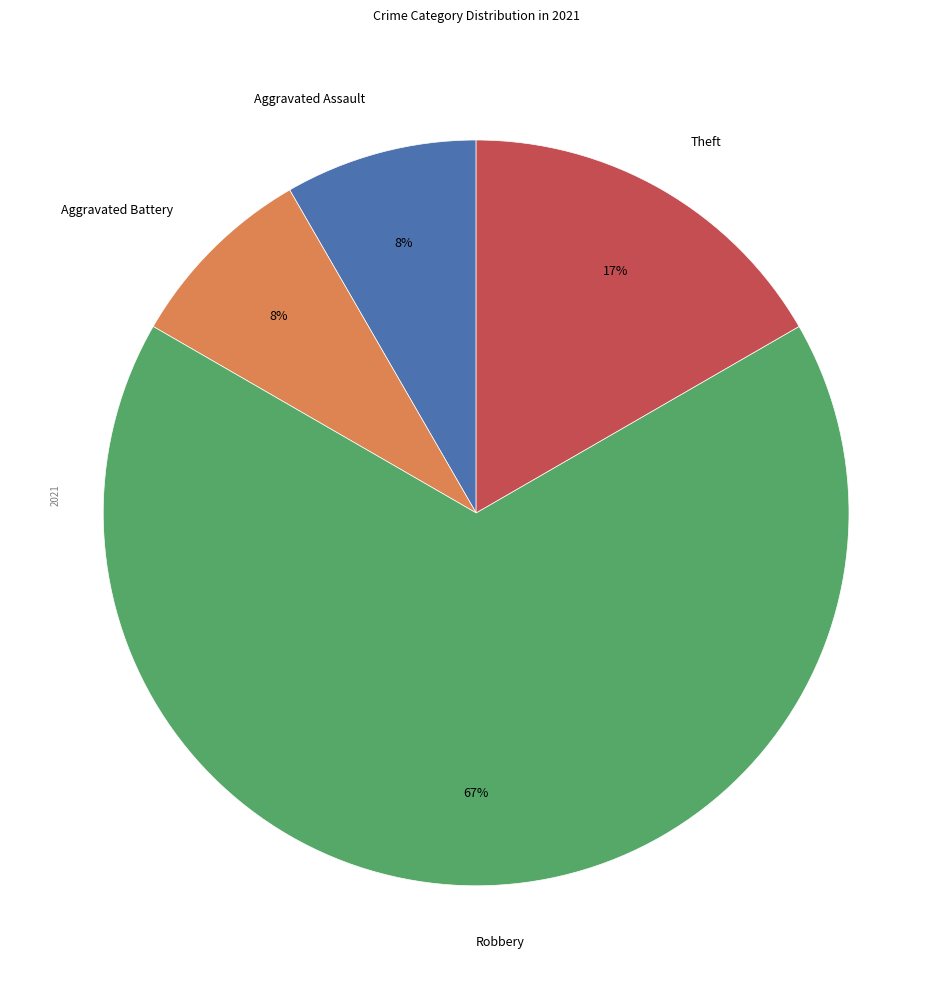

Between Robbery and Theft, which is larger?

Robbery